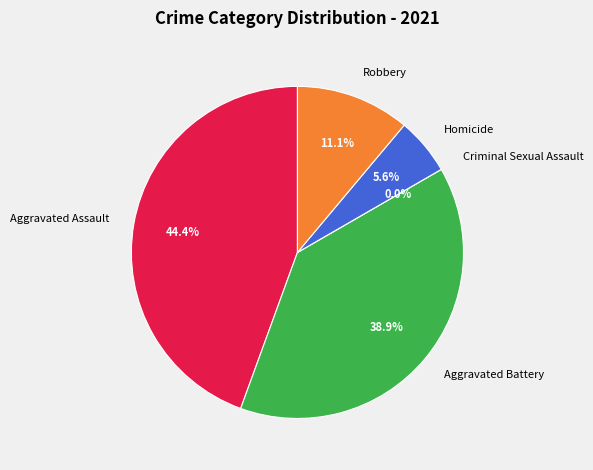

To the nearest percent, what is the difference between the Homicide and Robbery slice percentages?

6%